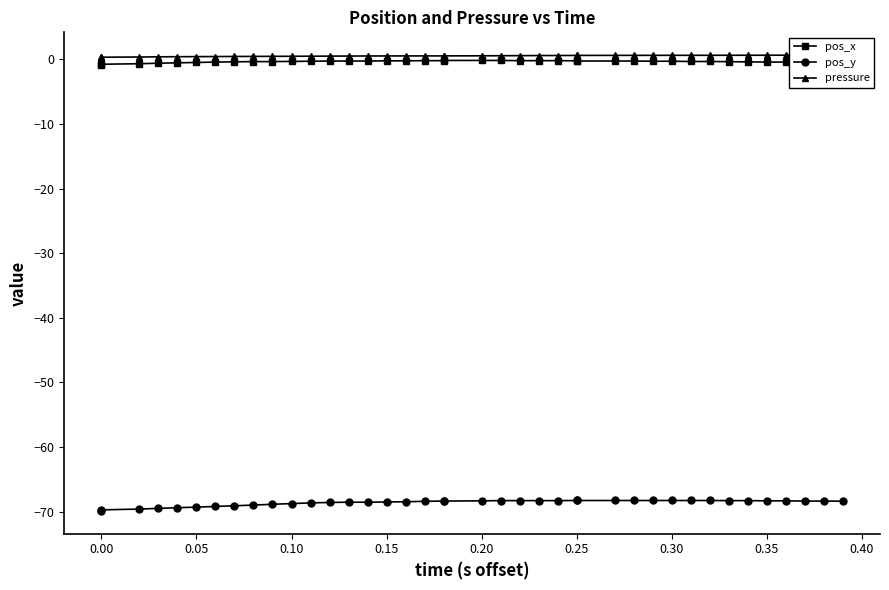

Is the value of pos_x at 24 greater than the value of pos_y at 36?

Yes